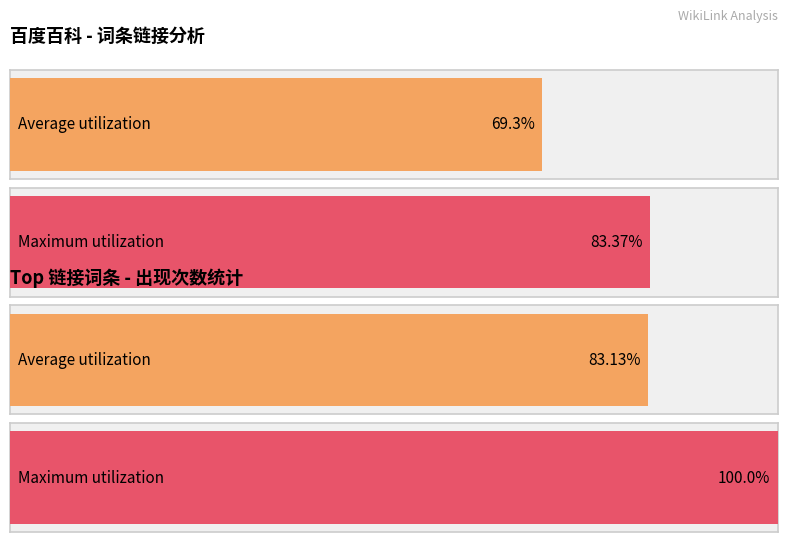

Does the chart contain any negative values?

No